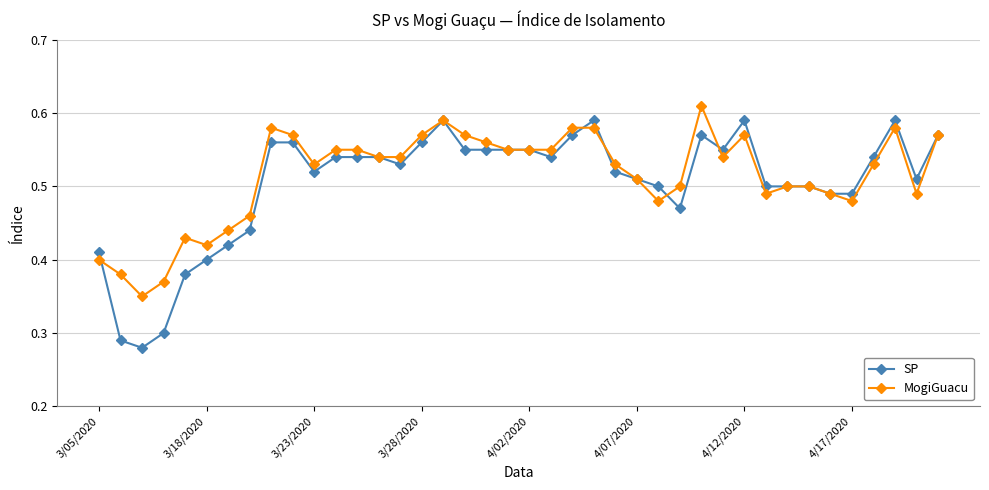

What are all the series names shown in the legend?

SP, MogiGuacu